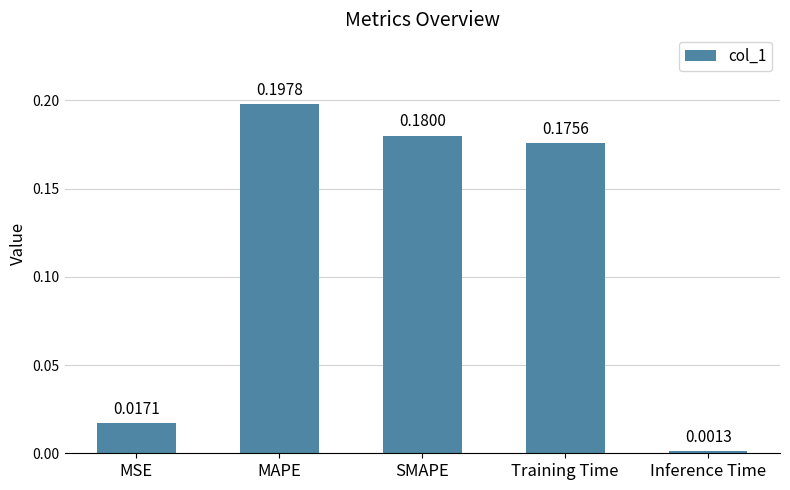

What is the label of the 1st bar from the right?

Inference Time